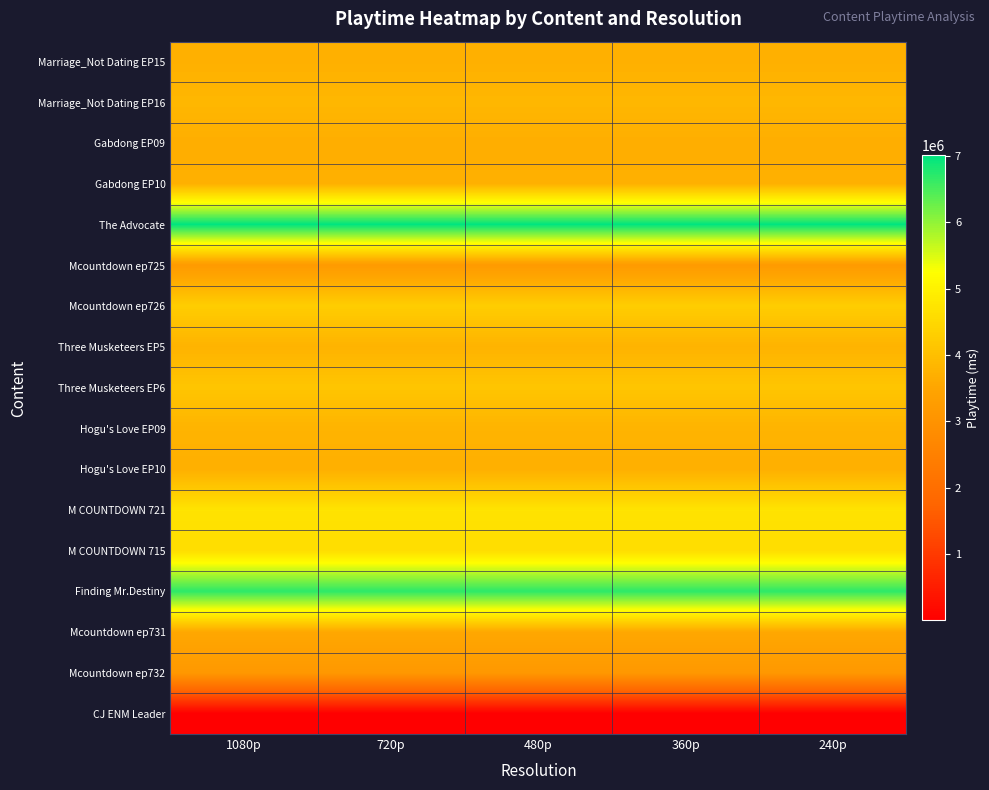

What is the smallest value displayed?

3000